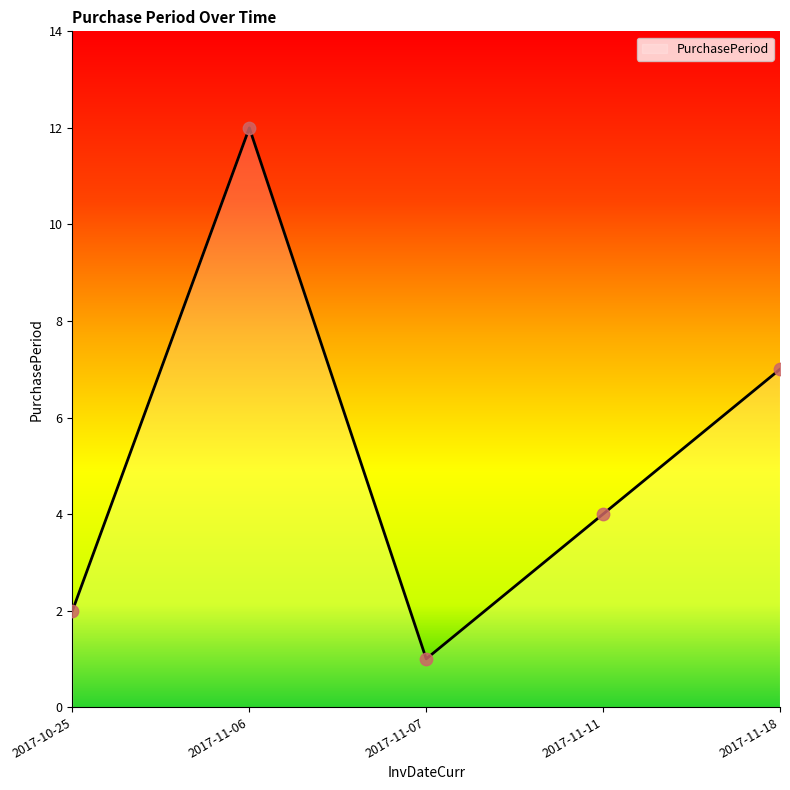

Between 2017-11-07 and 2017-11-18, which is larger?

2017-11-18